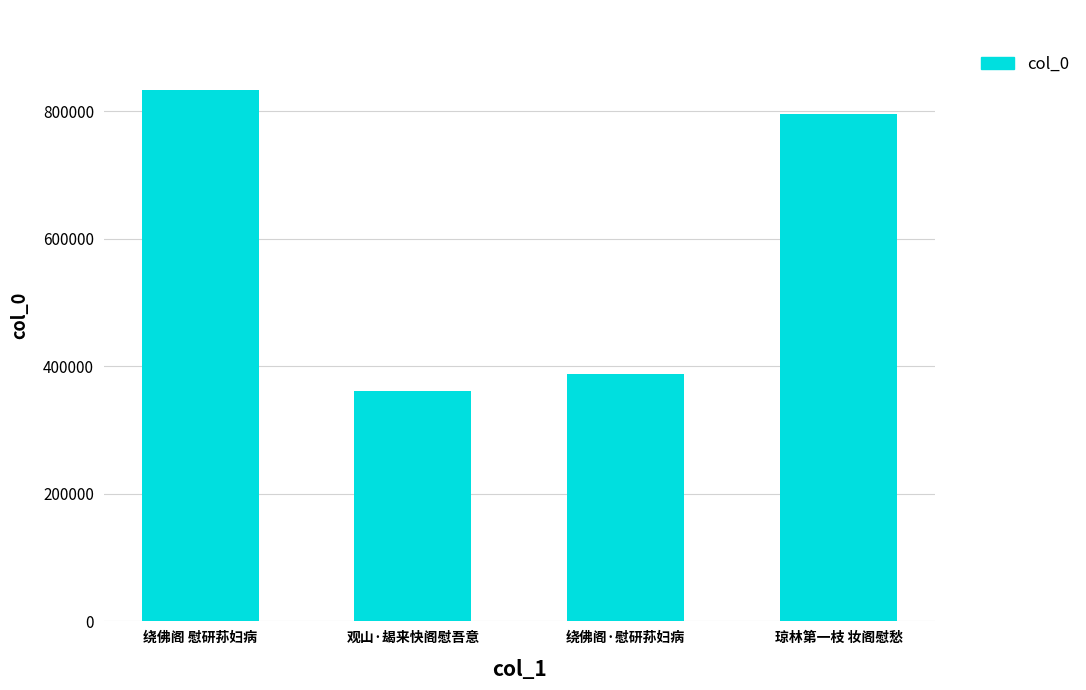

What is the label of the 3rd bar from the left?

绕佛阁·慰研荪妇病